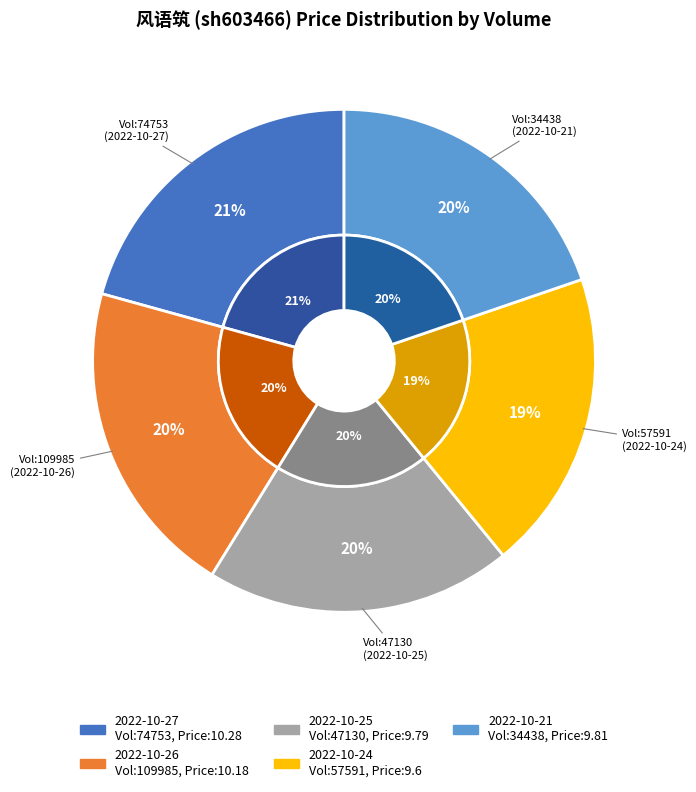

What is the ratio of the value at 74753 to the value at 57591?

1.1